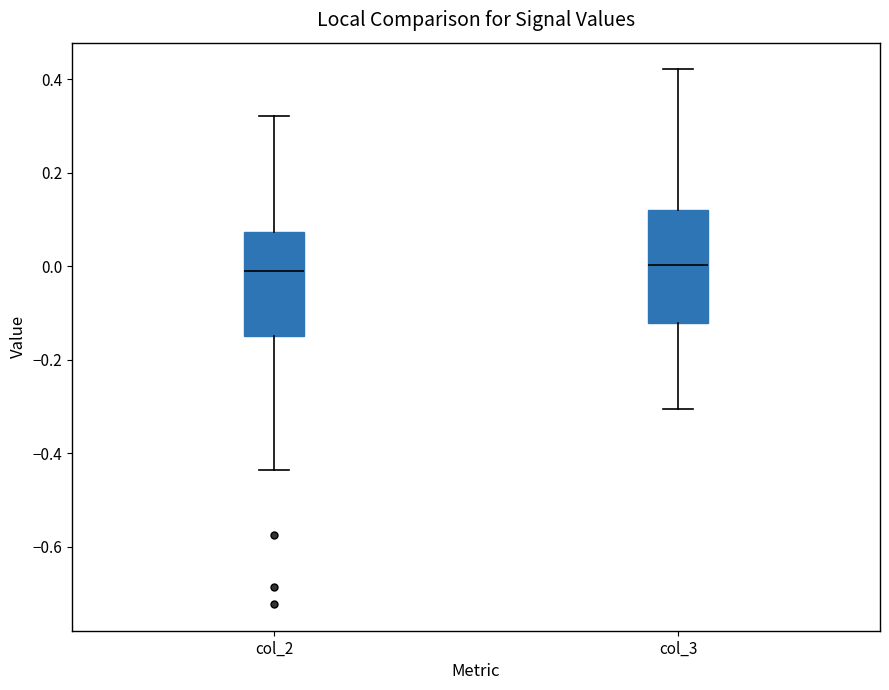

Which box is the tallest, from its lower edge to its upper edge?

col_3